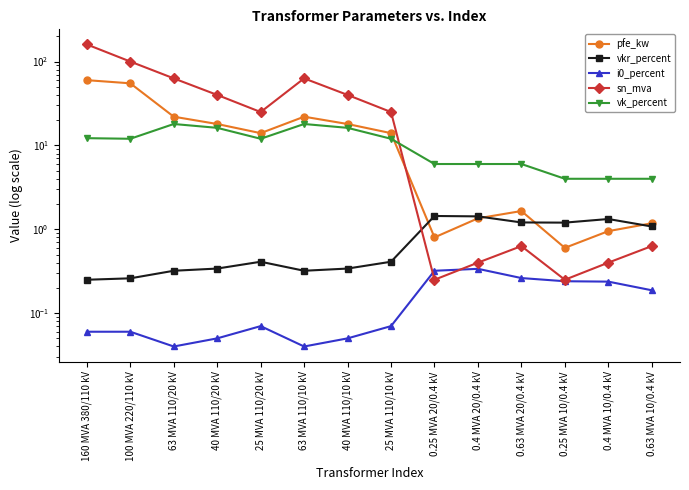

What is the sum of the sn_mva values at 0.63 MVA 10/0.4 kV and 0.4 MVA 20/0.4 kV?

1.0